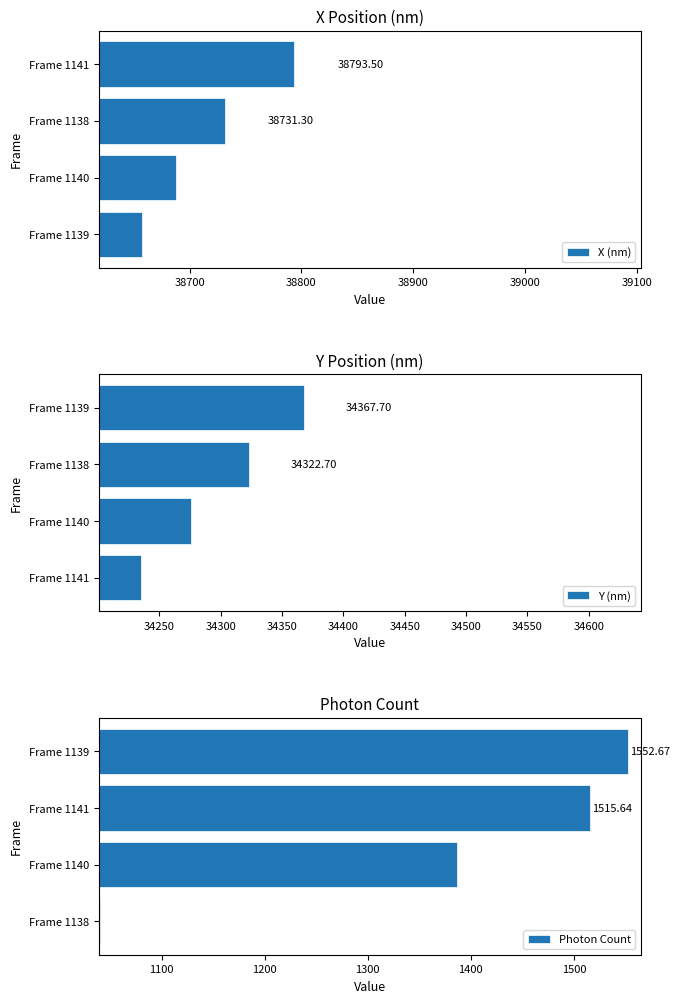

What is the difference between the maximum and second lowest values in the X (nm) series?

105.6